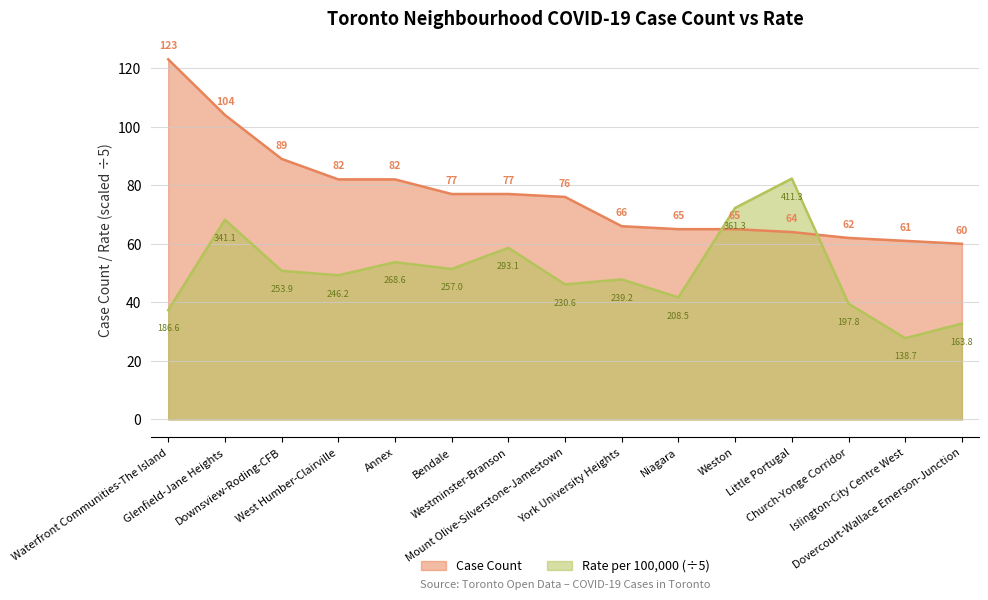

What is the difference between the highest and lowest values at Westminster-Branson?

18.4